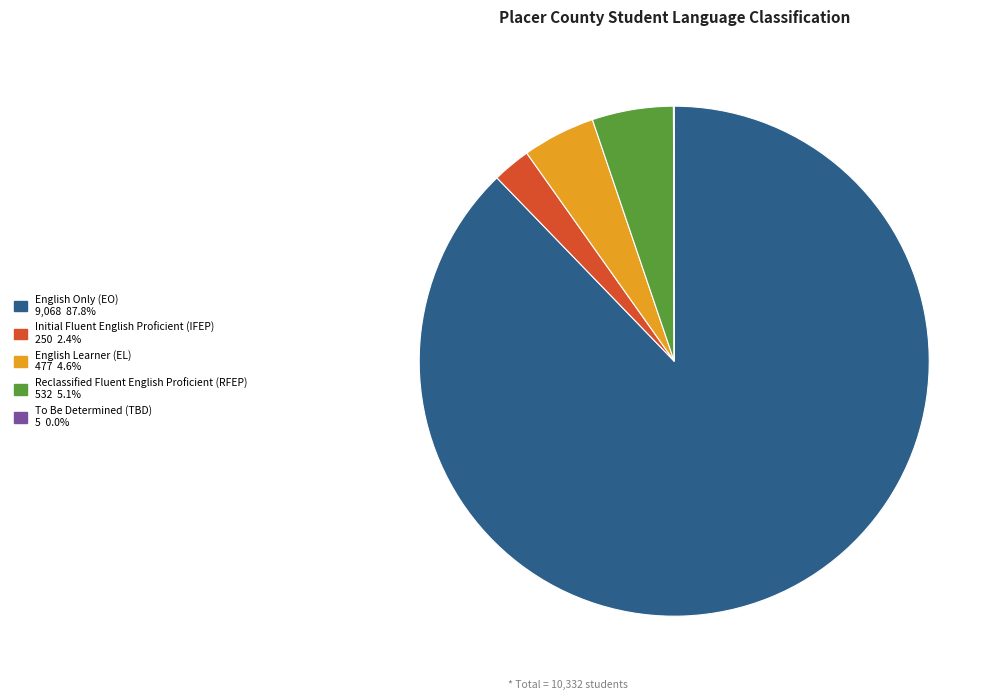

Approximately how many times larger is the value at English Learner (EL) compared to Initial Fluent English Proficient (IFEP)?

1.9